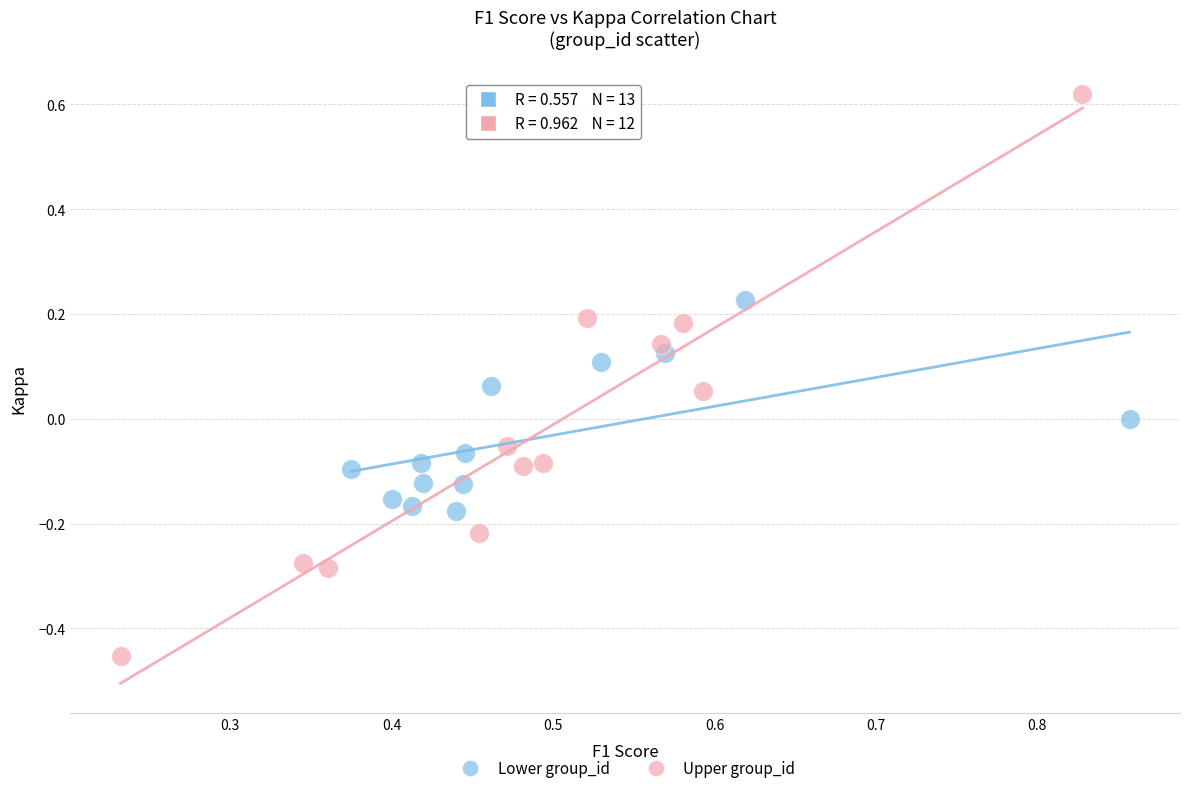

Which series contains the lowest Y value?

Upper group_id